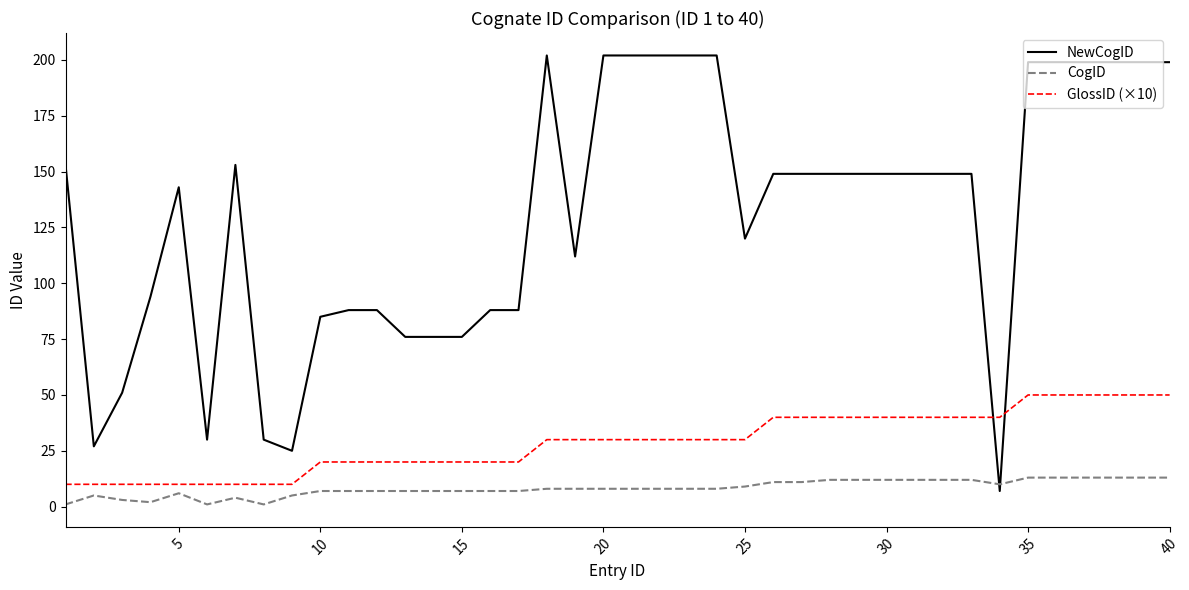

What is the difference between the maximum and minimum values in the CogID series?

12